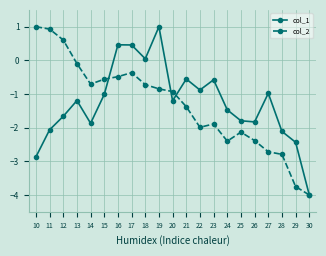

Is this an area chart (filled region under the line)?

No